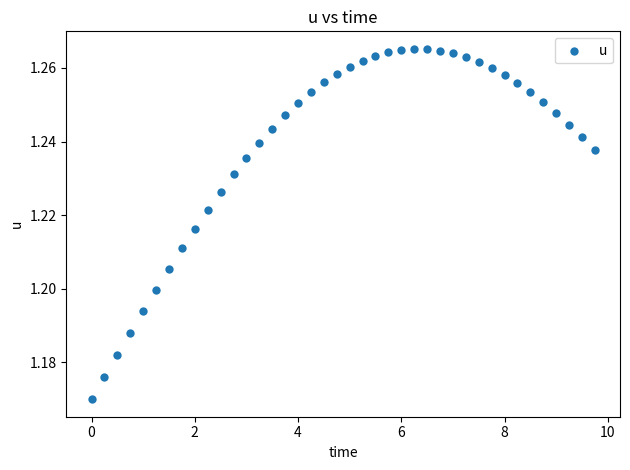

What is the range of X values (max minus min)?

9.8